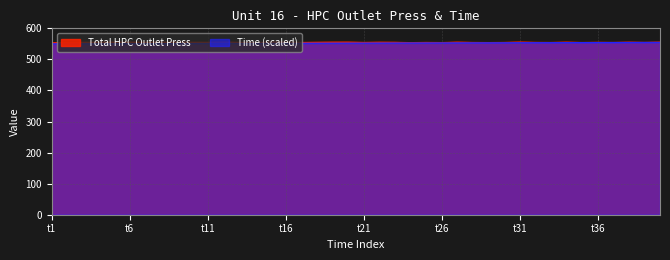

What is the average value of the Time series?

552.5